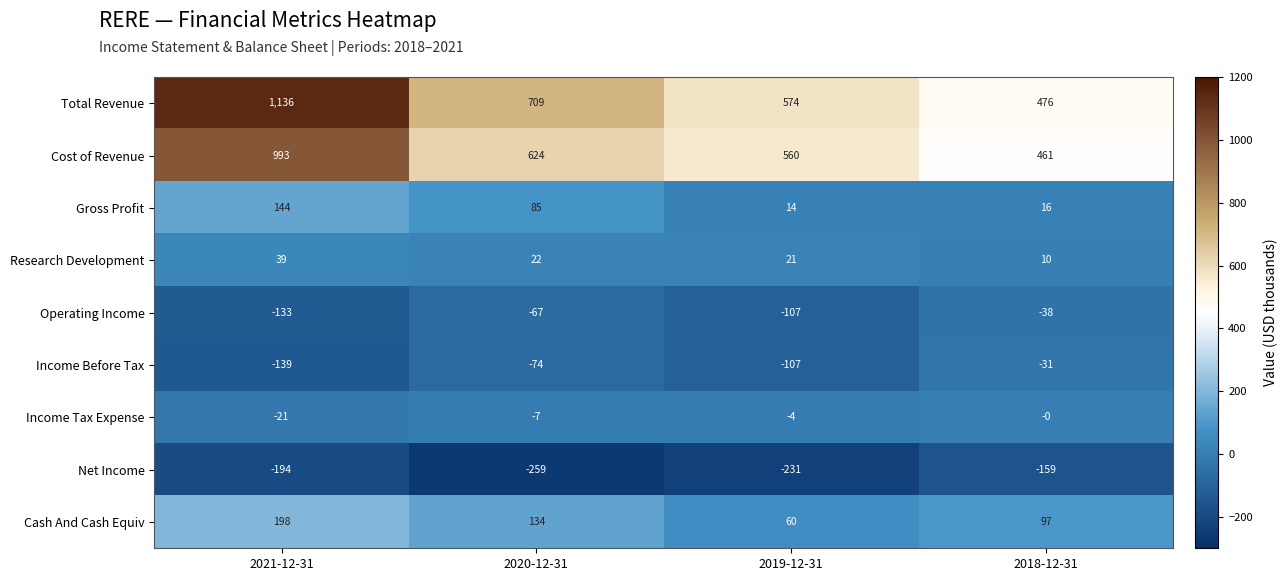

Rank the series by their maximum value, from highest to lowest.

Total Revenue, Cost of Revenue, Cash And Cash Equiv, Gross Profit, Research Development, Income Tax Expense, Income Before Tax, Operating Income, Net Income